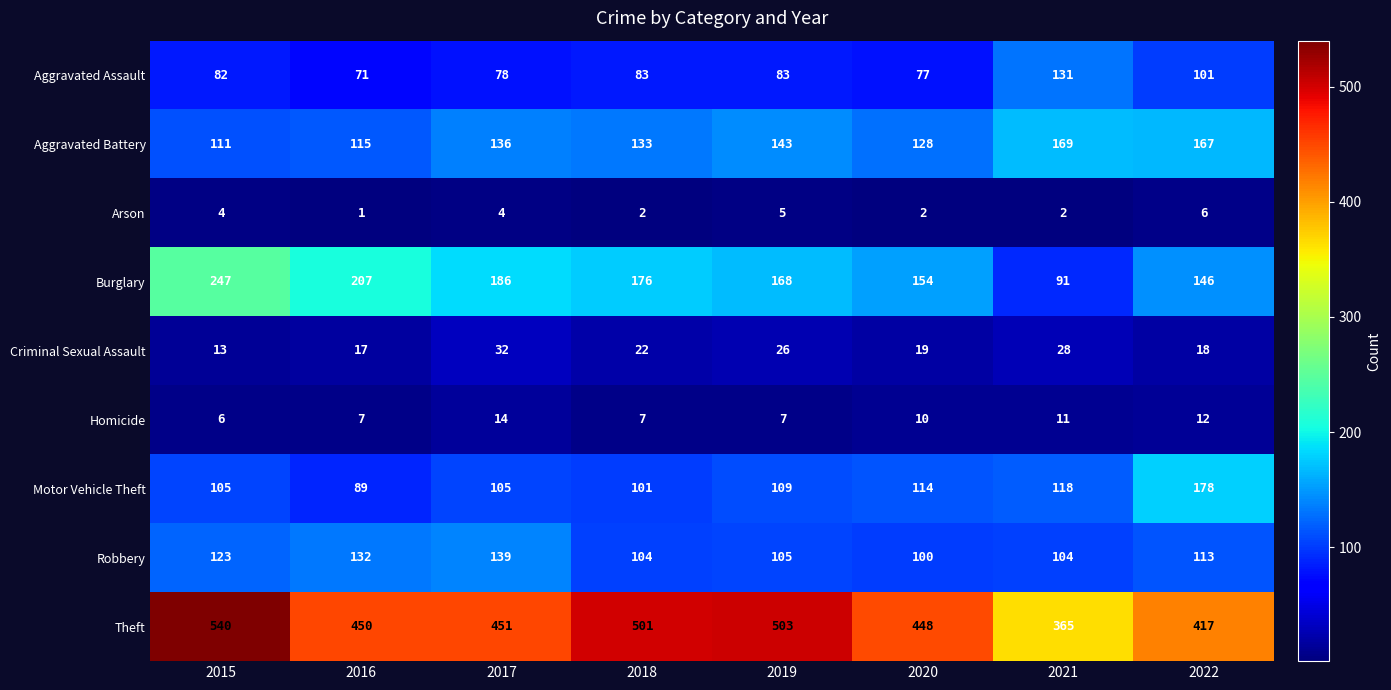

The Burglary series shows 154 at 2020. True or false?

True